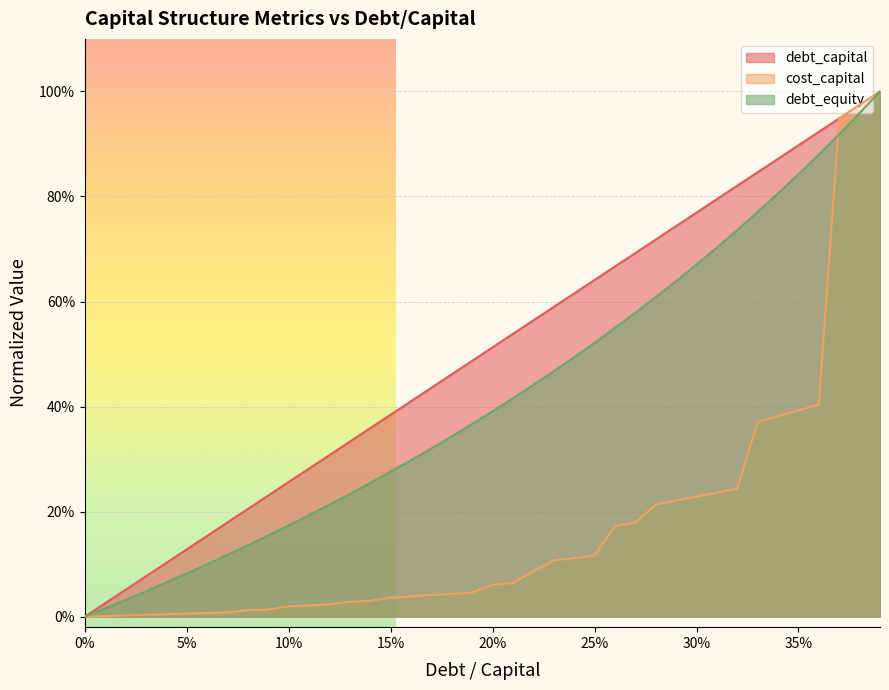

What is the sum of all debt_capital values?

20.0